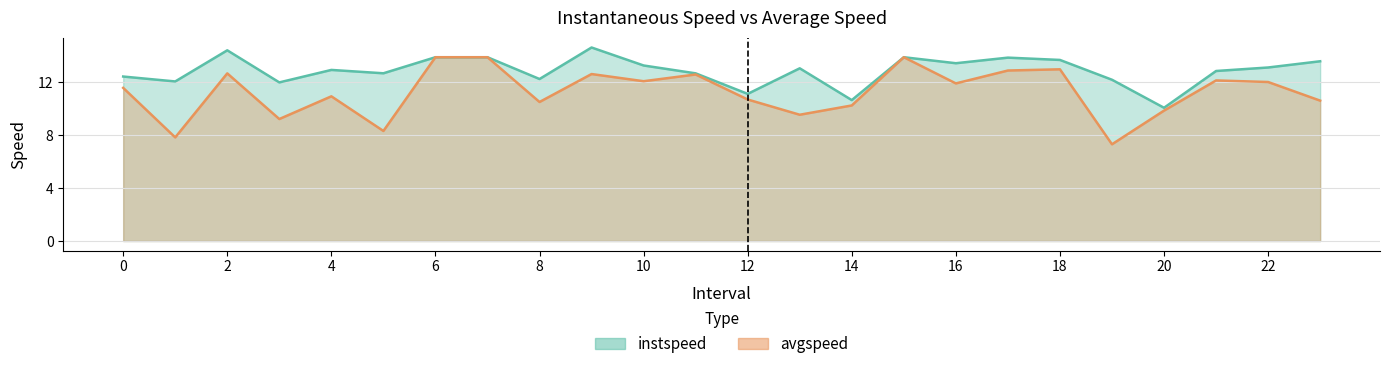

At which category does the chart reach its peak across all series?

9